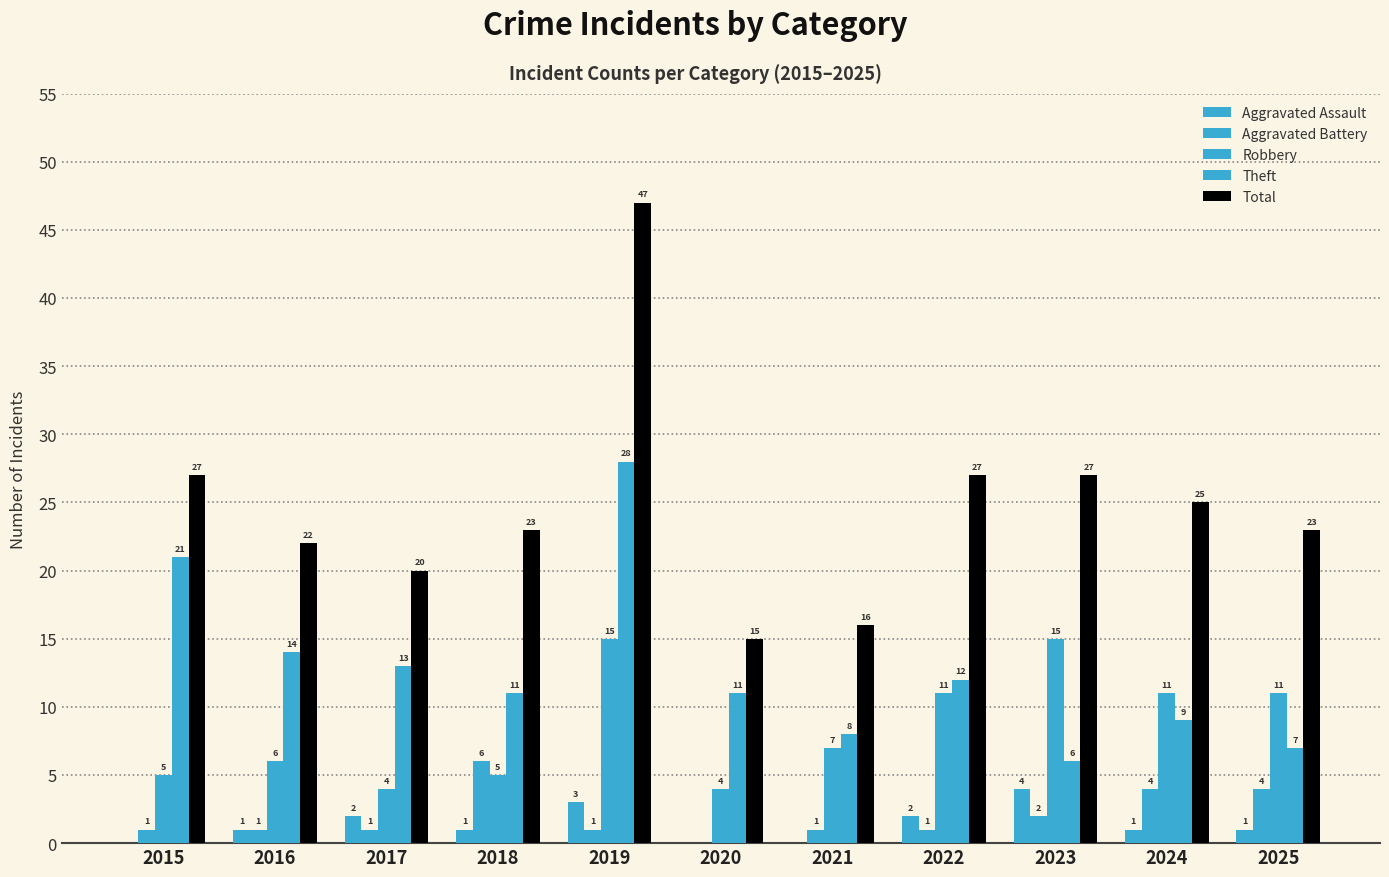

What is the sum of the Aggravated Assault values at 2021 and 2022?

2